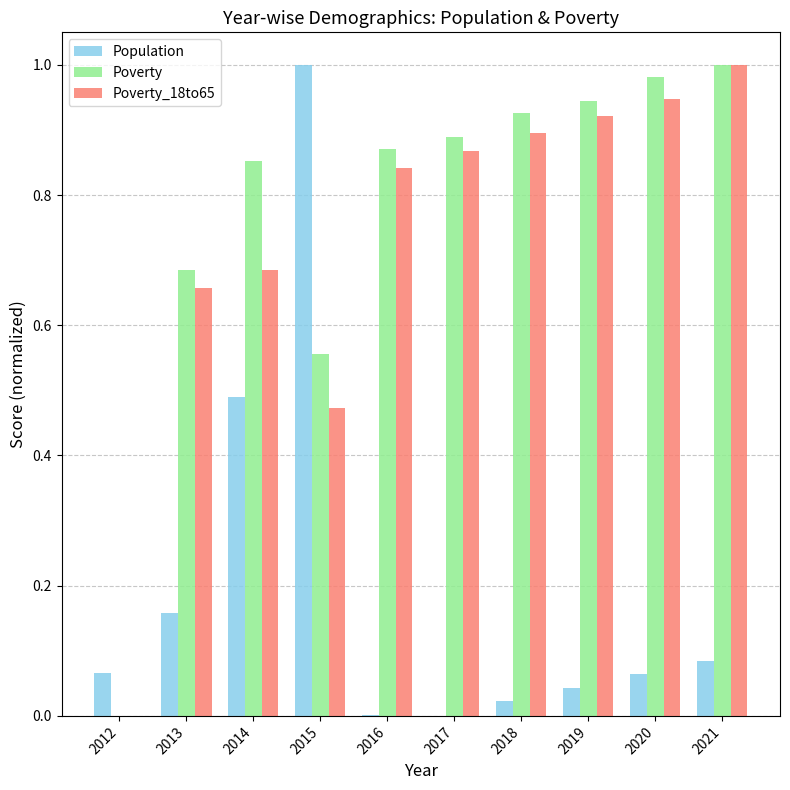

Between 2012 and 2014, which series saw the biggest shift?

Poverty